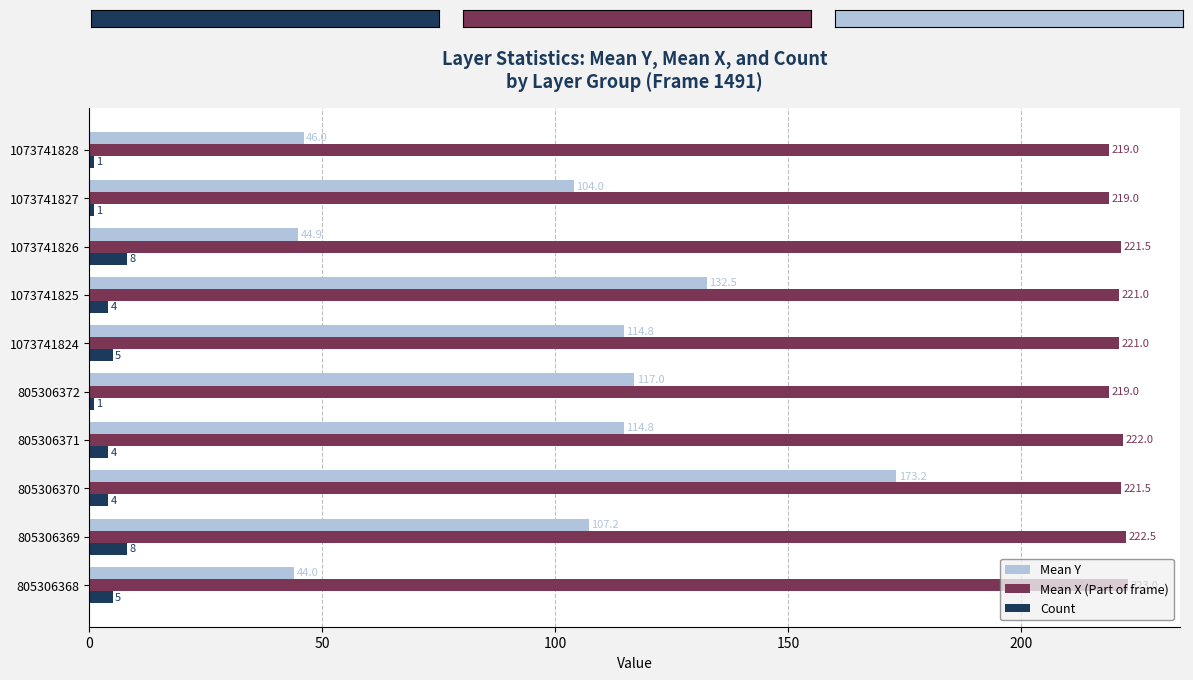

Which series has the widest spread of values?

Mean Y